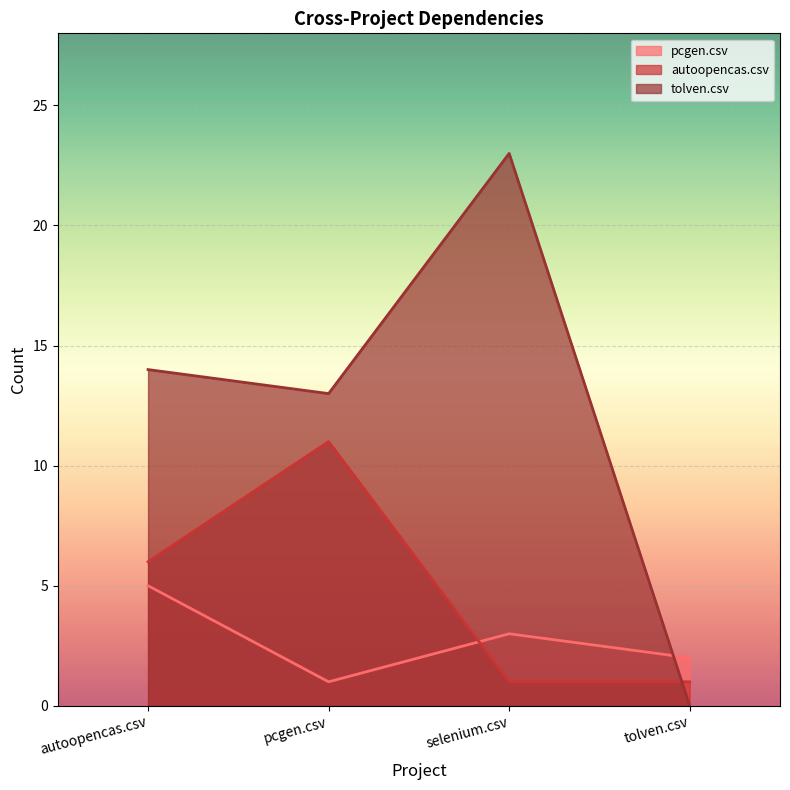

Count the pcgen.csv values in the range 2 to 5.

3